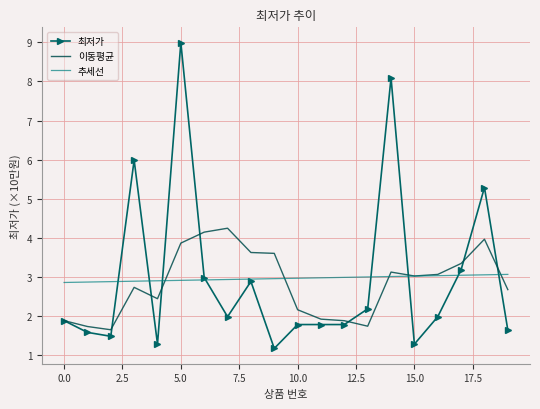

Which series has the largest range (max minus min)?

최저가